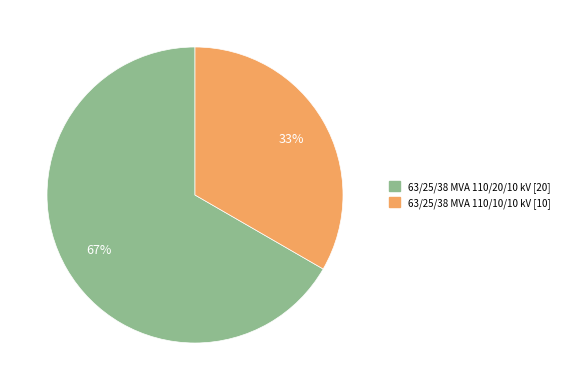

Is 63/25/38 MVA 110/10/10 kV the majority of the pie?

No